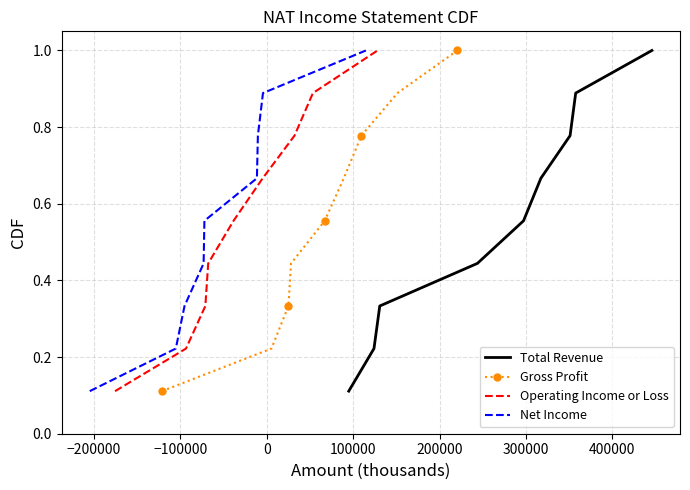

True or false: Total Revenue and Operating Income or Loss intersect in this chart.

False